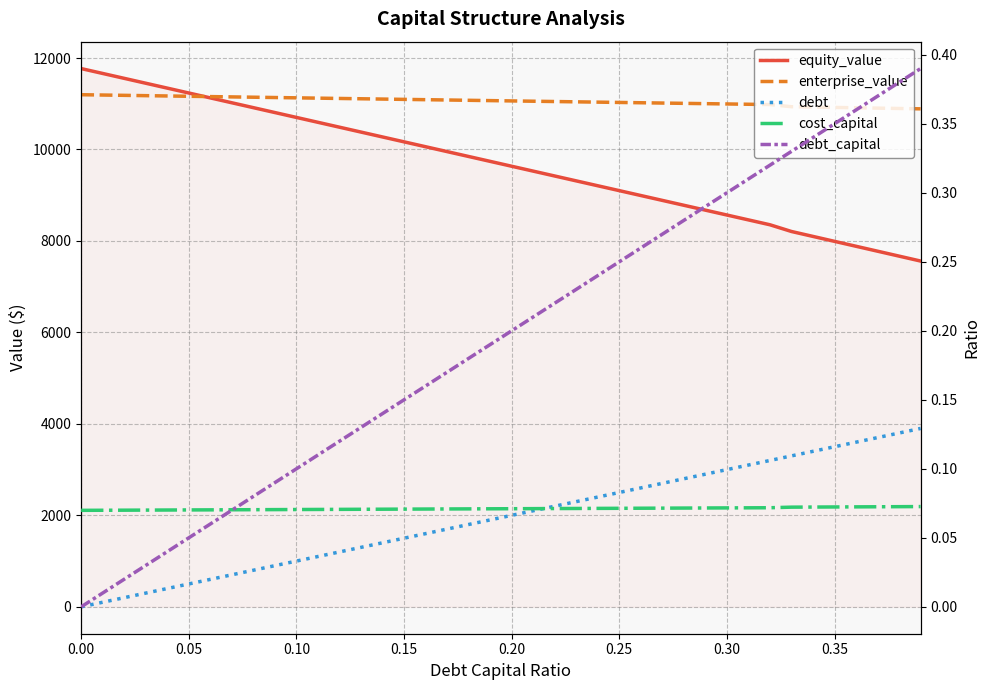

What is the difference between the second highest and minimum values in the enterprise_value series?

301.7